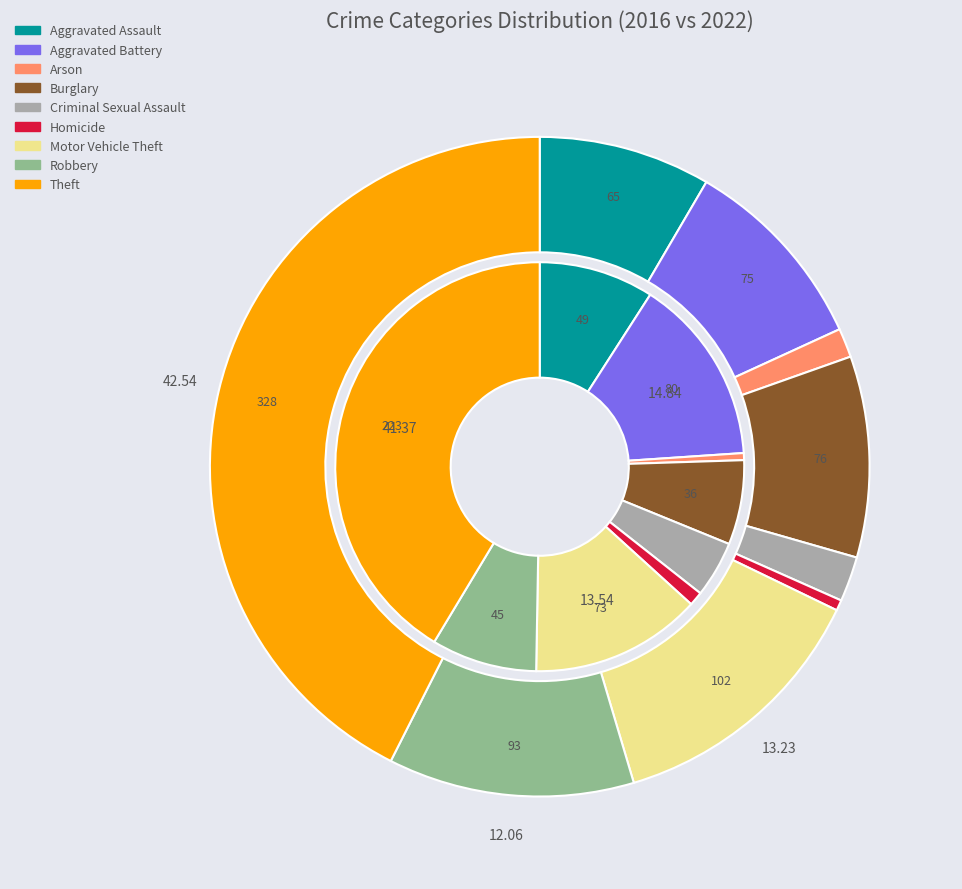

Is there any slice that represents more than half of the pie?

No